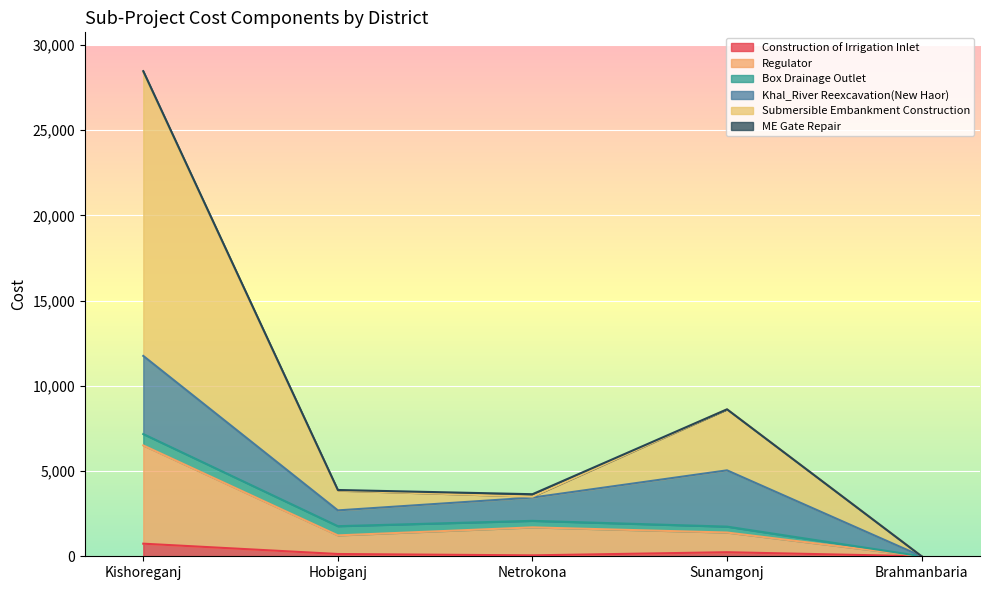

What is the difference between the Construction of Irrigation Inlet values at Hobiganj and Netrokona?

80.1